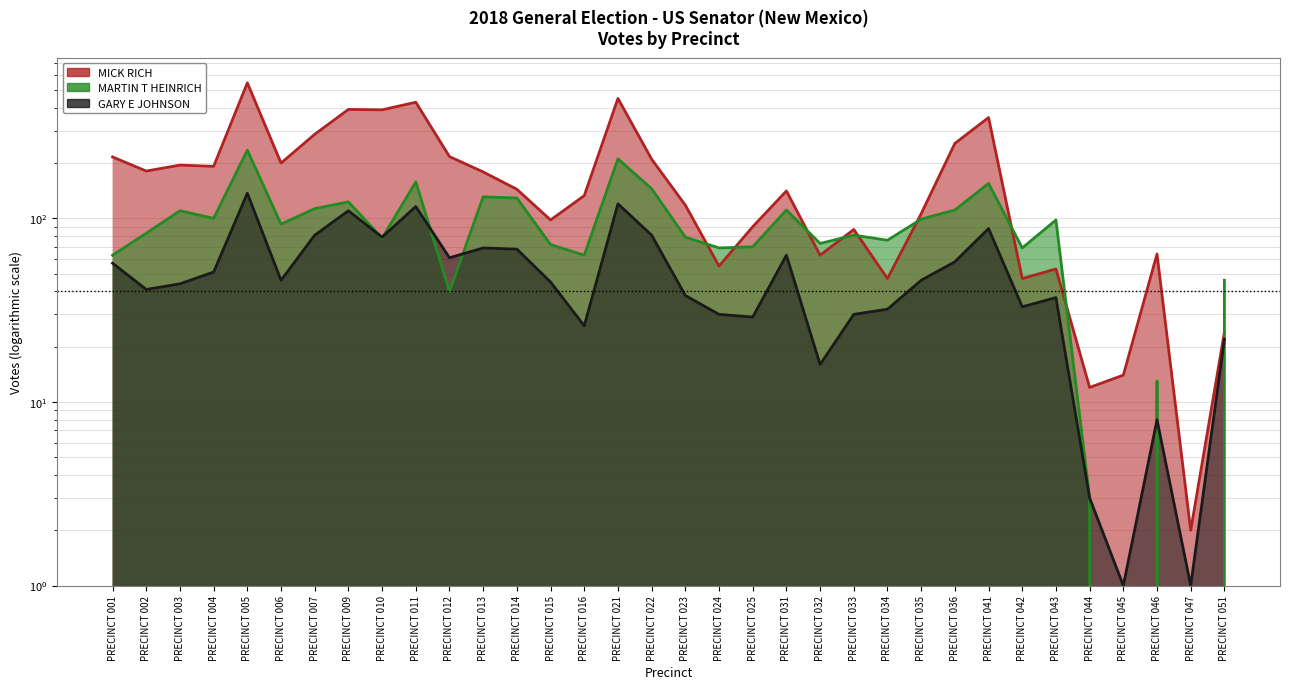

True or false: MICK RICH and GARY E JOHNSON cross at least once.

False